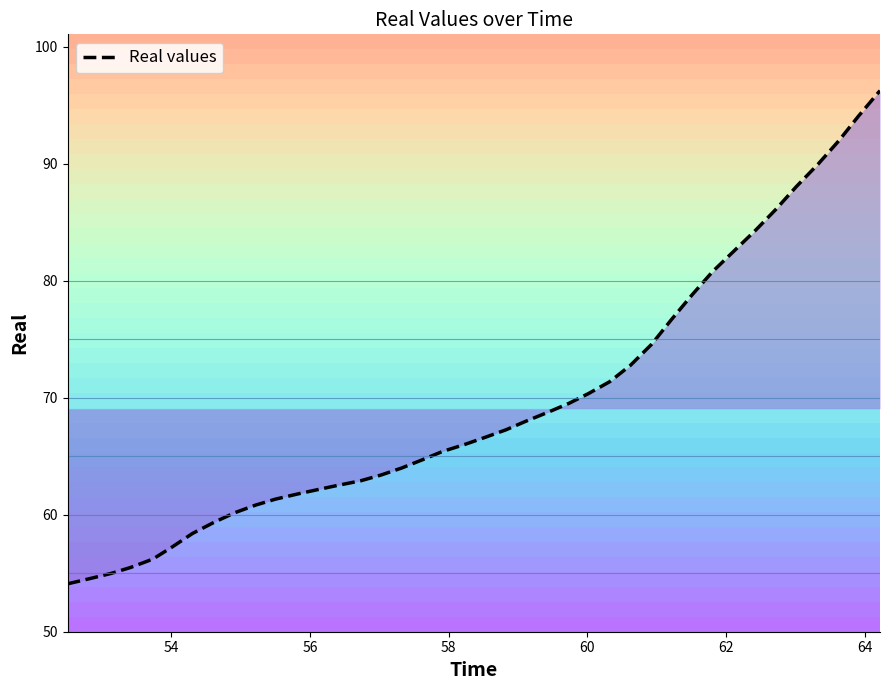

Does the chart have visible grid lines?

No